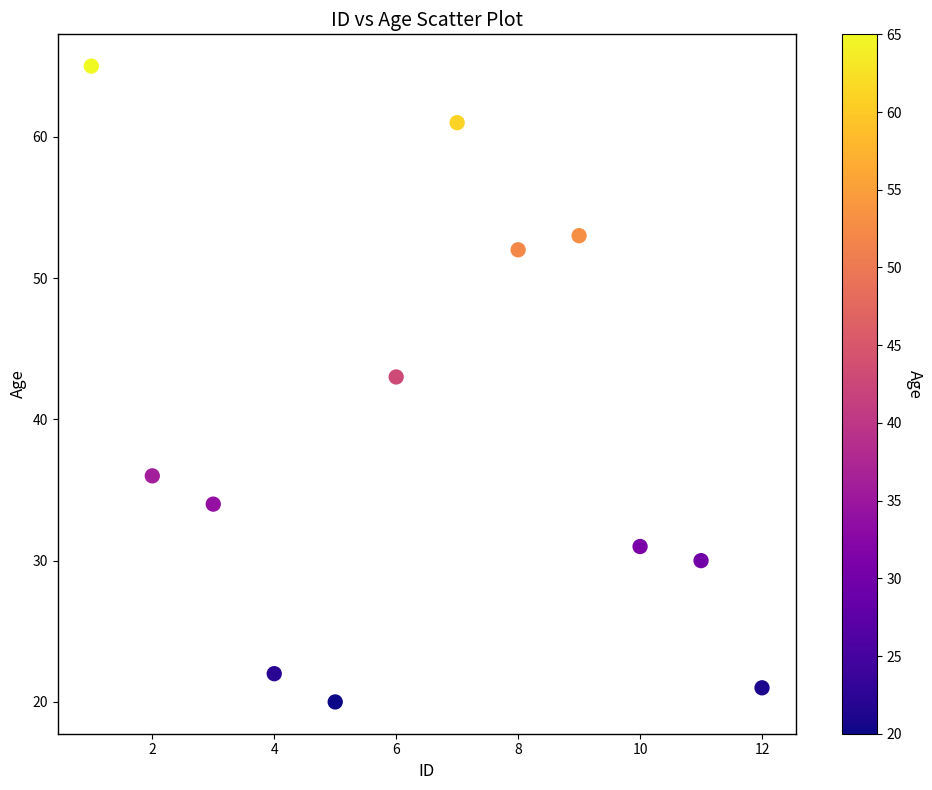

What Y value in the scatter plot is closest to 42?

43